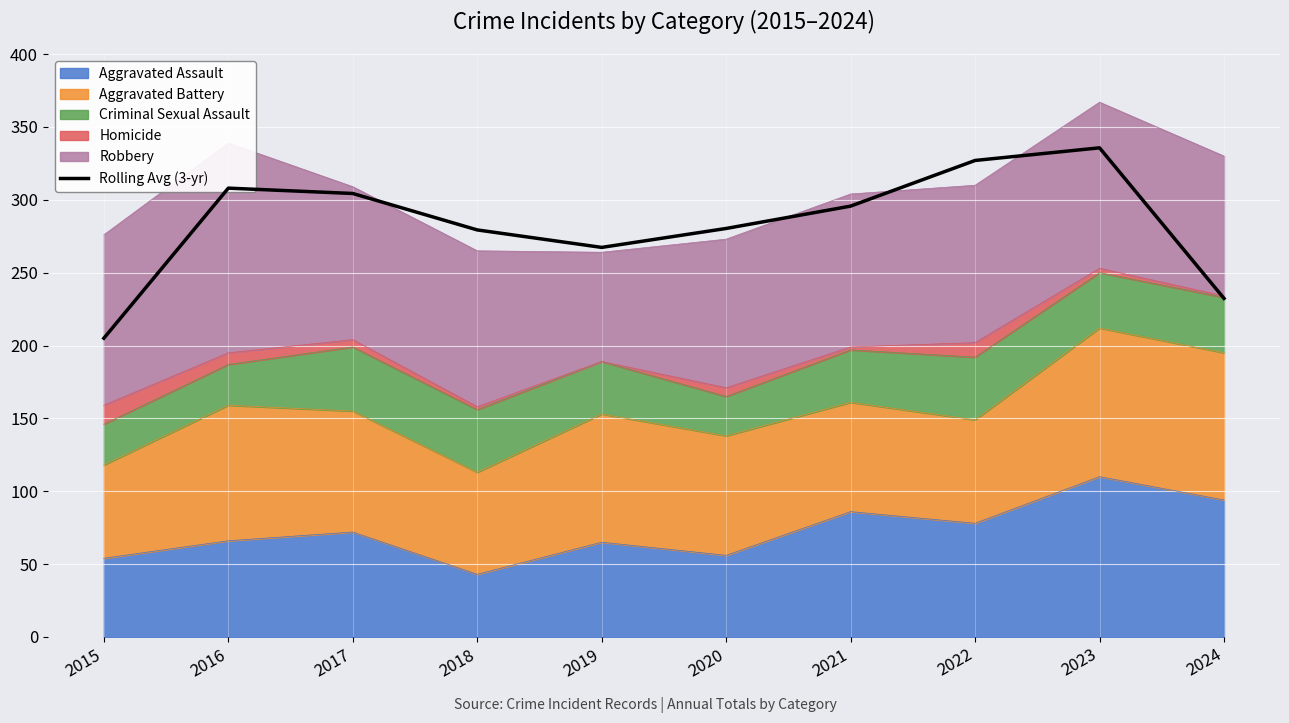

How many data points are less than 295?

5